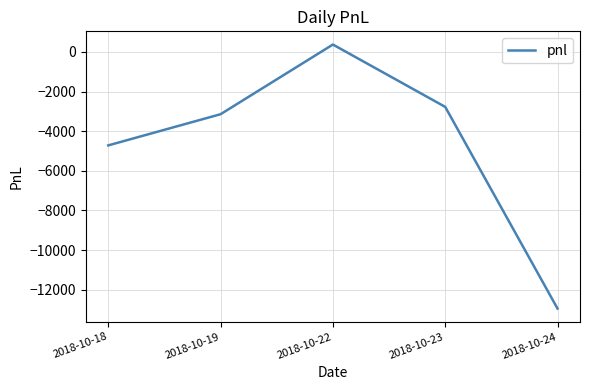

True or false: there are more than 0 points higher than both neighbors.

True